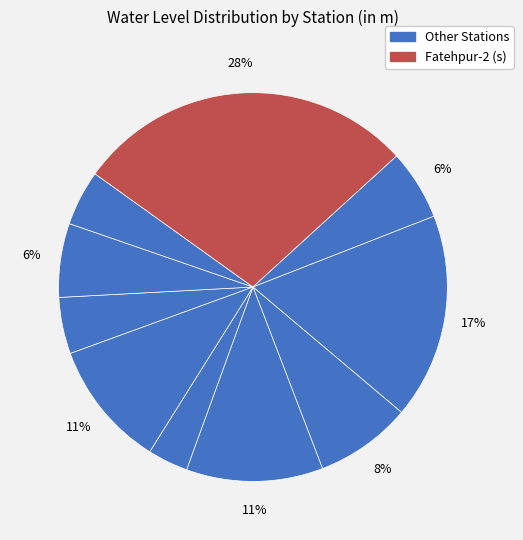

How many slices are in this pie chart?

10